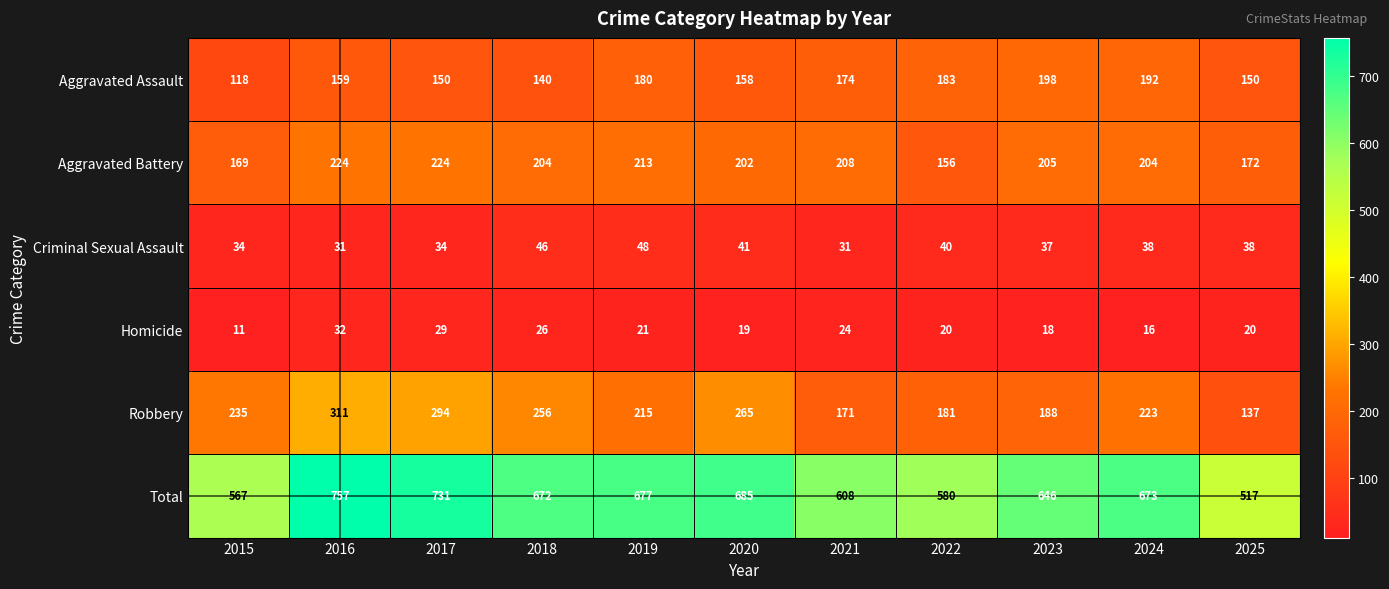

What is the total value across all series at 2024?

1346